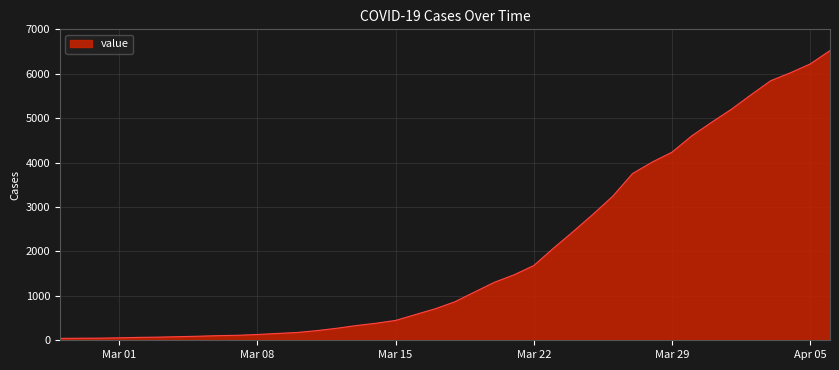

What is the difference between the maximum and minimum values?

6480